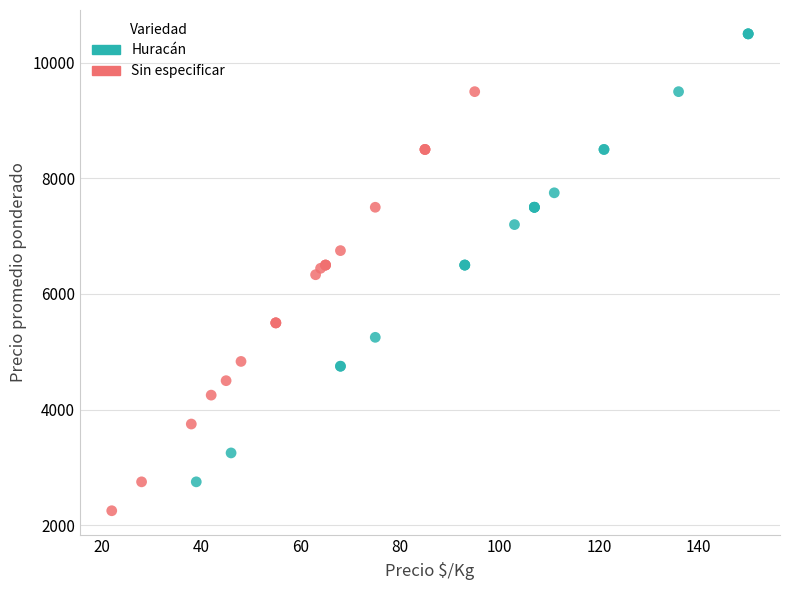

Which series reaches the maximum Y coordinate?

Huracán